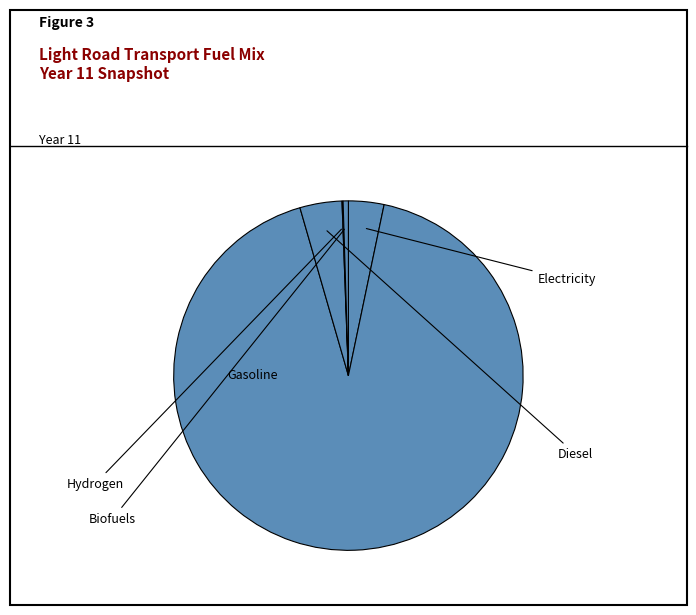

What is the smallest slice in the pie chart?

frac_trns_fuelmix_road_light_hydrogen